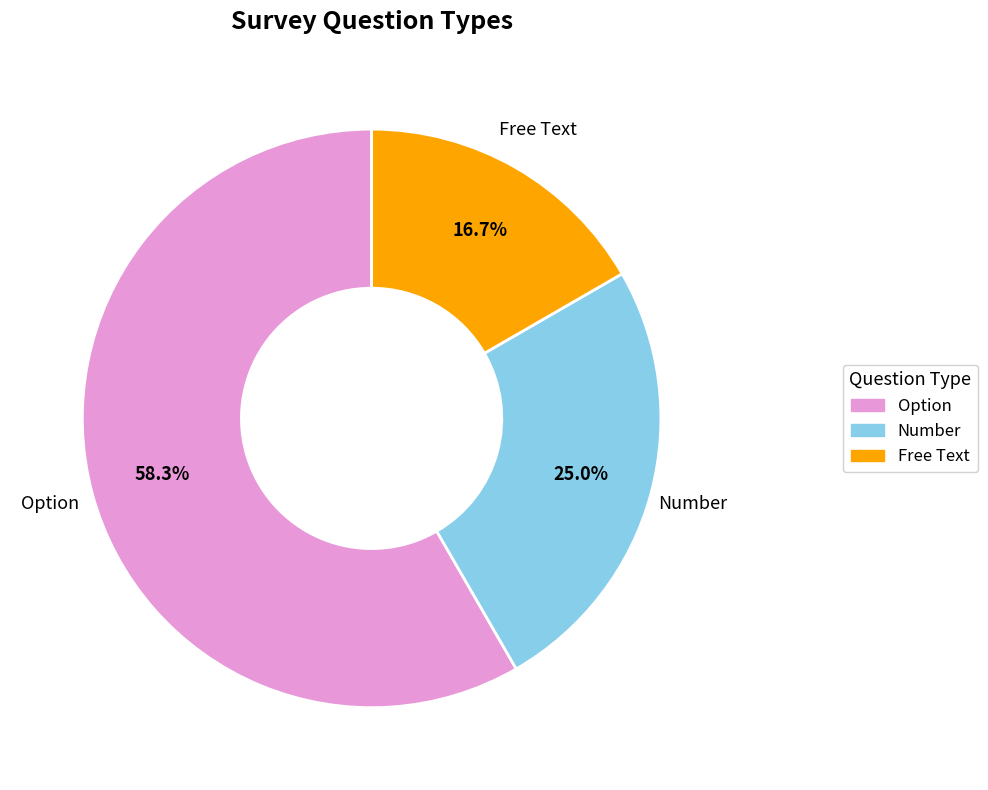

Approximately how many times larger is the value at Option compared to Number?

2.3